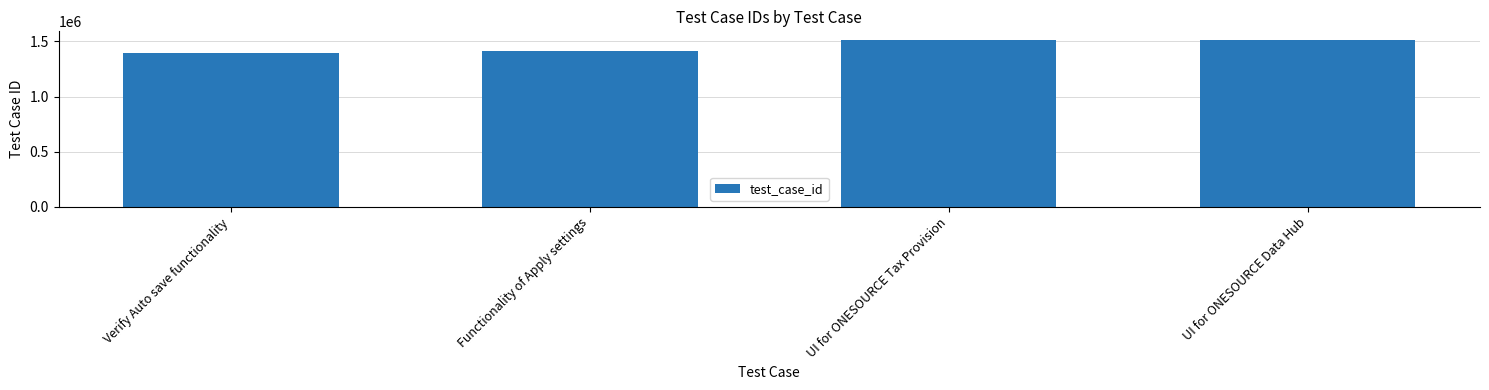

Does the chart contain any negative values?

No